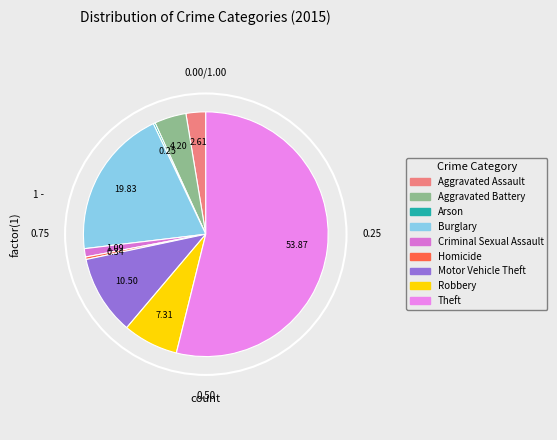

What is the majority slice?

Theft